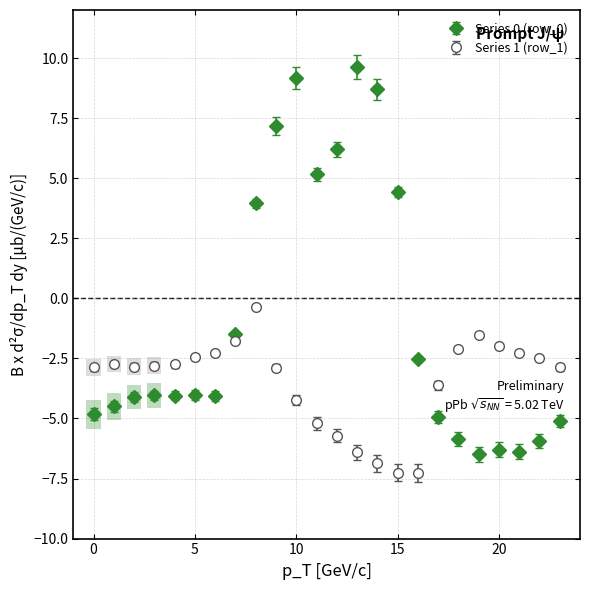

Which series has the widest spread of values?

Series 0 (row_0)